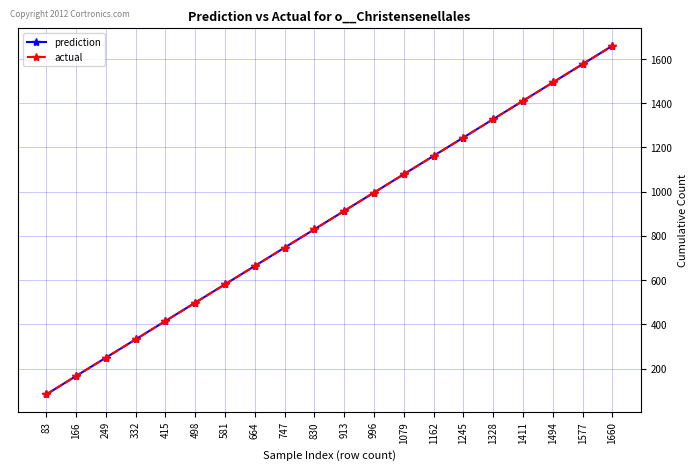

The value of prediction at 1577 is 629. True or false?

False